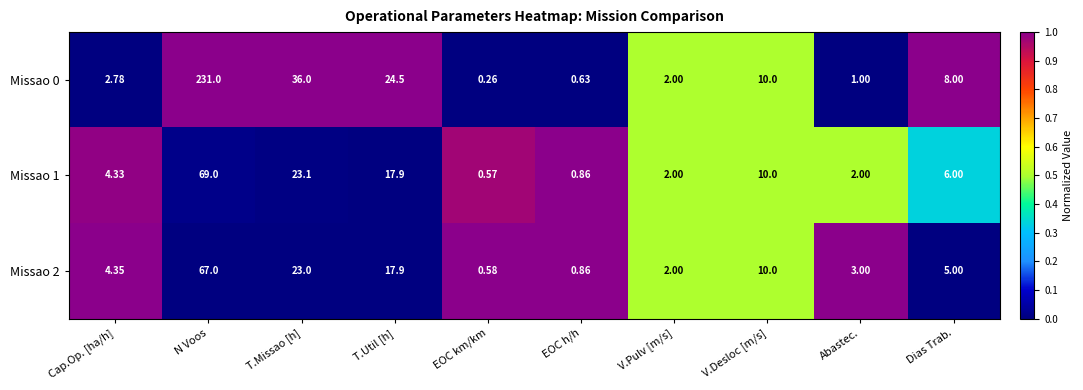

Which series changed the most between EOC h/h and Dias Trab.?

Missao 0